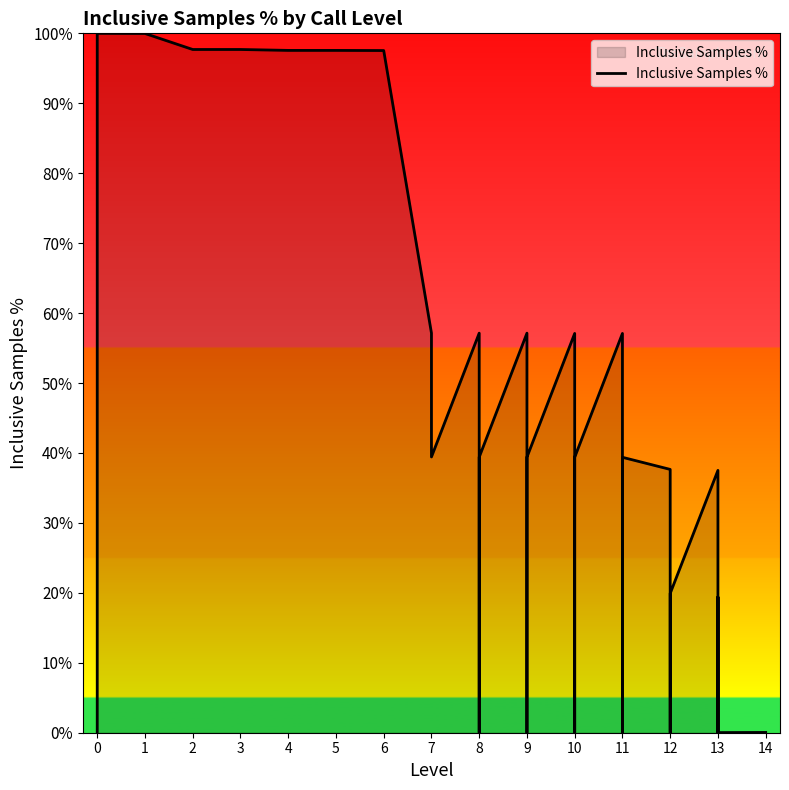

Where is the data nearest to the value 50?

10